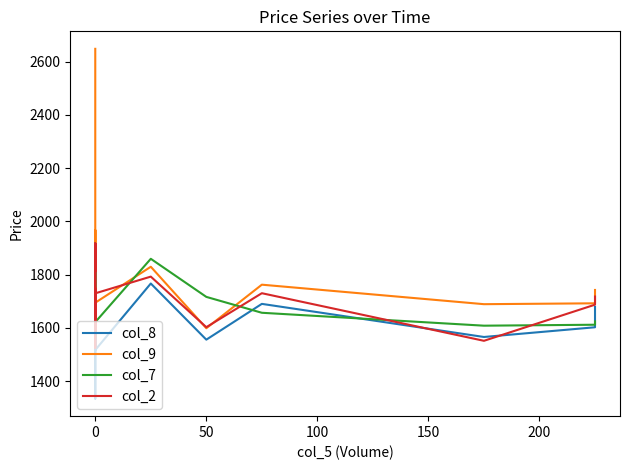

The value of col_7 at 0 is 561.8. True or false?

False